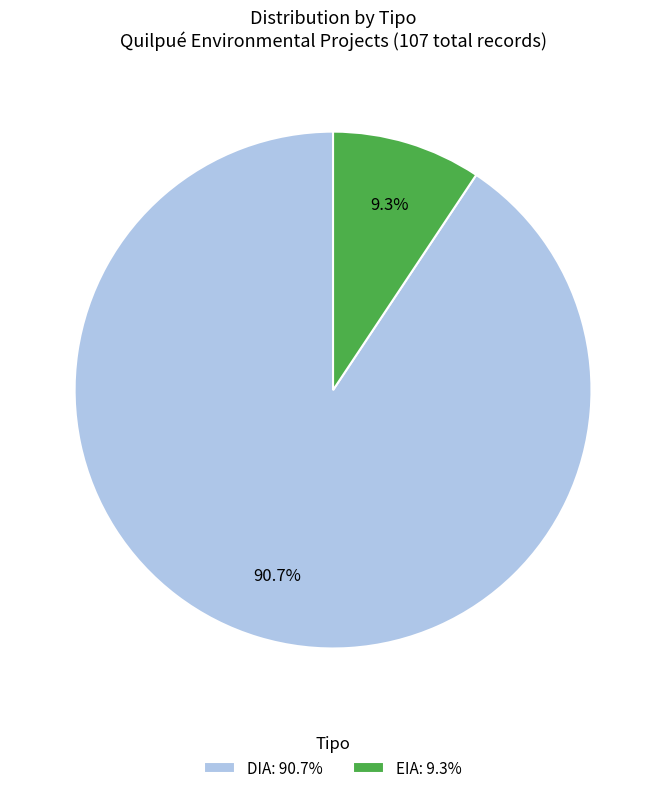

Combined, do DIA and EIA account for over 50%?

Yes